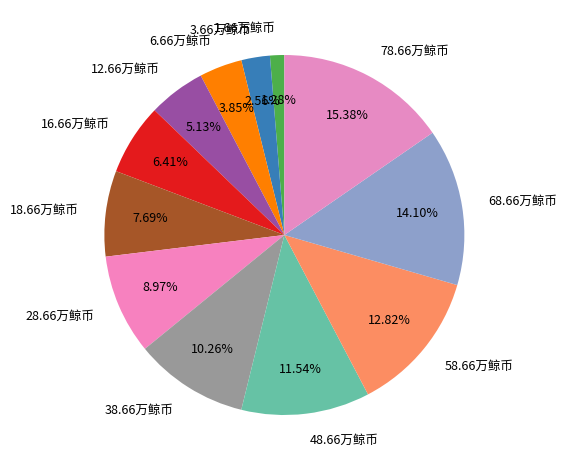

What percentage is the 48.66万鲸币 slice, to the nearest percent?

12%